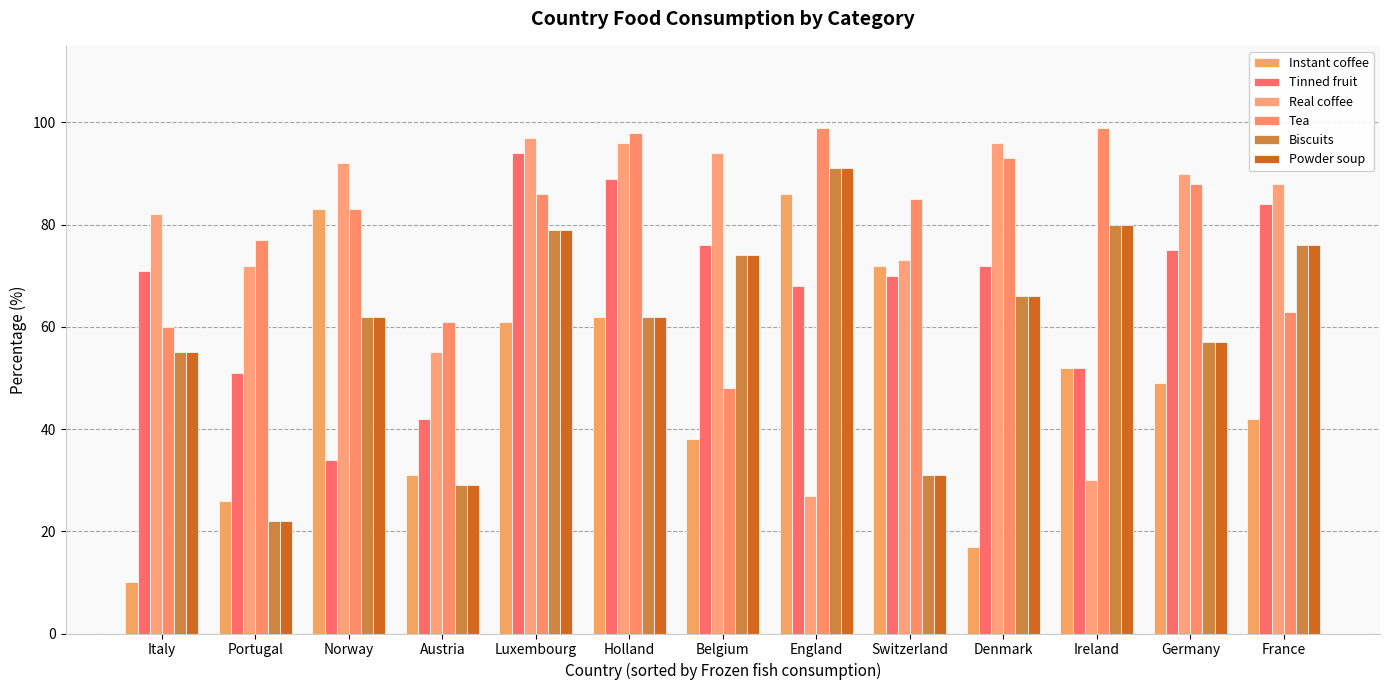

At which category does the chart reach its peak across all series?

England